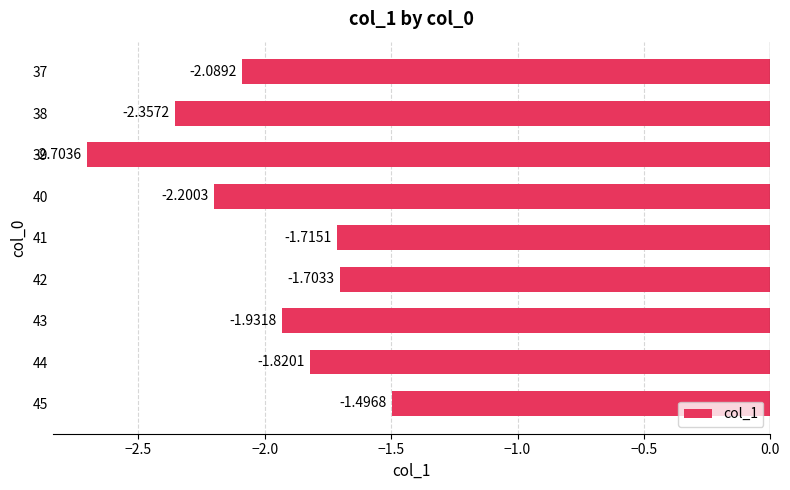

What is the difference between the second highest and second lowest values?

0.7